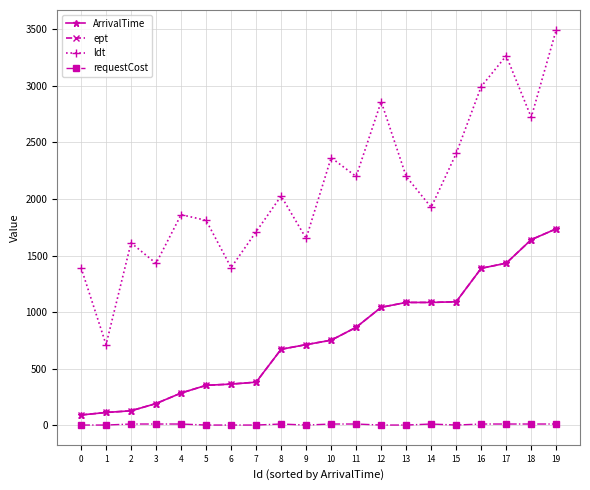

What is the spread (max minus min) of values at 5?

1810